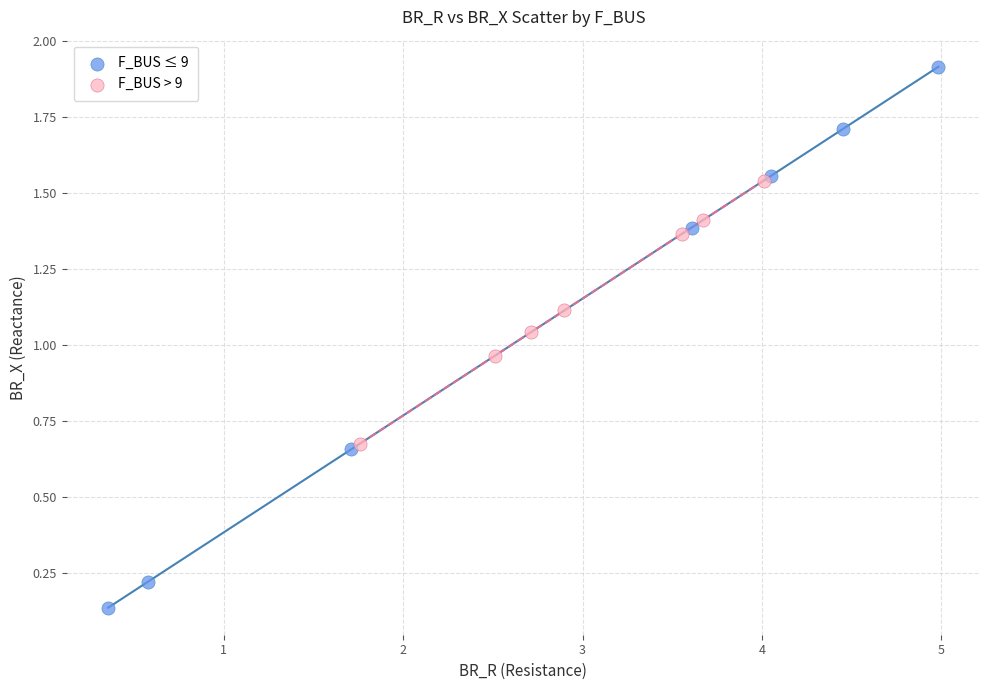

What are all the series names shown in the legend?

F_BUS ≤ 9, F_BUS > 9